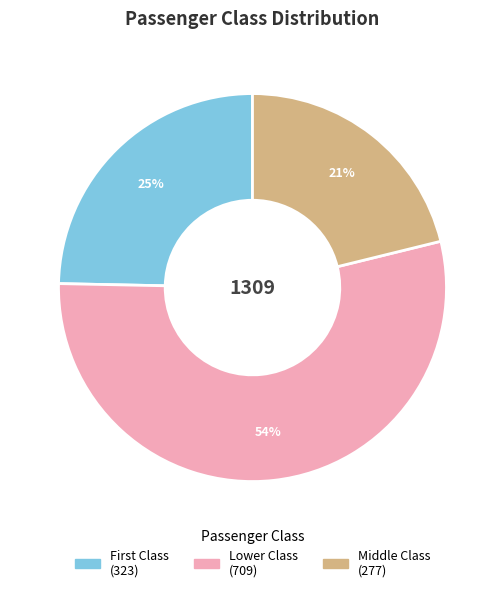

How many slices are in this pie chart?

3